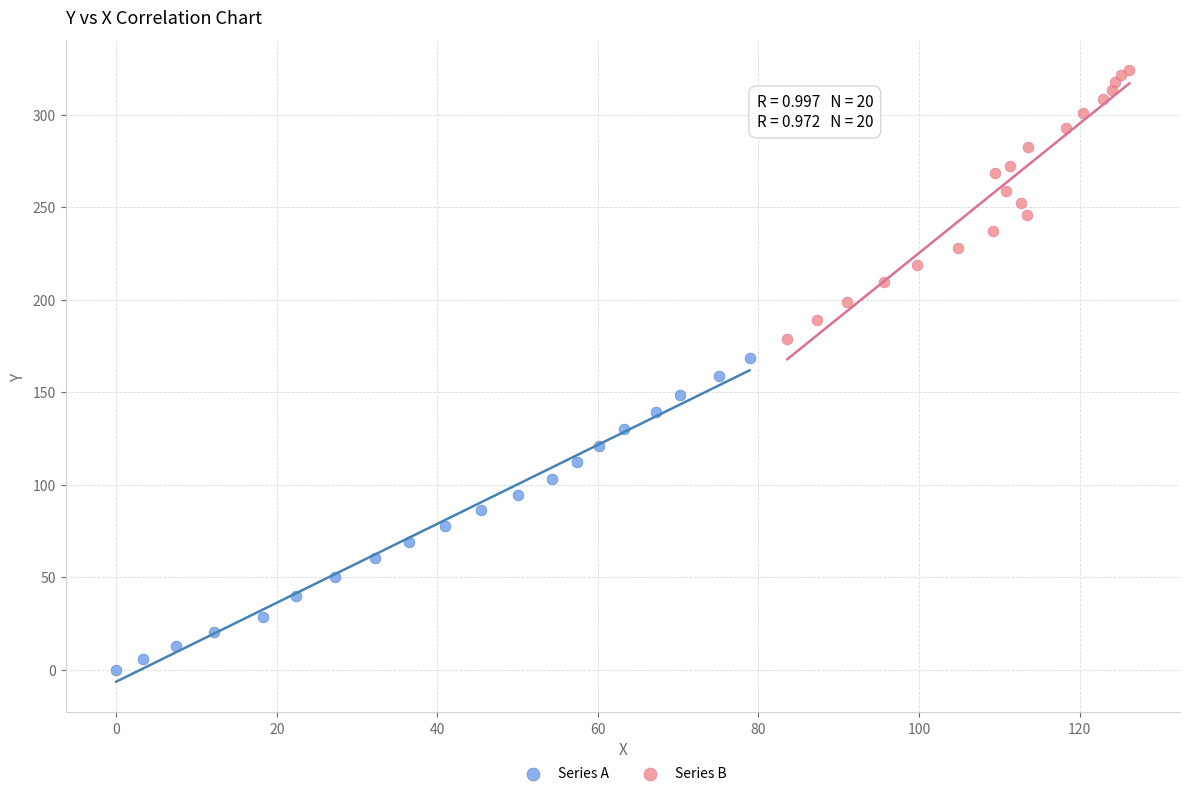

Which series contains the lowest Y value?

Series A